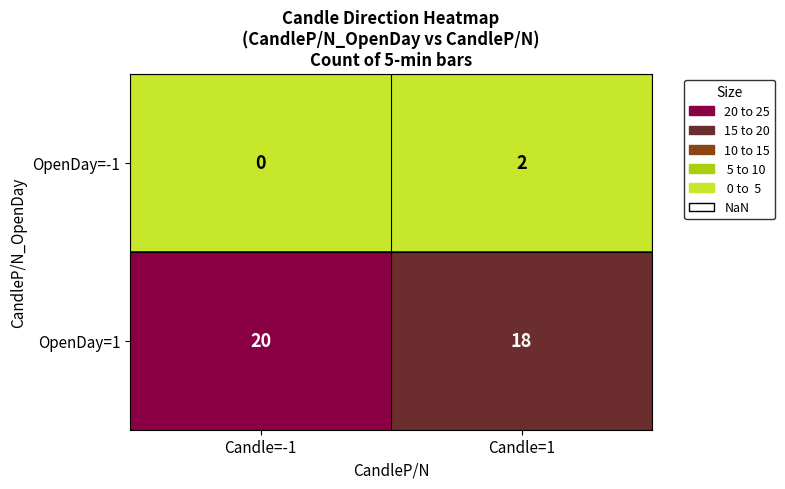

How many series are shown in this chart?

2